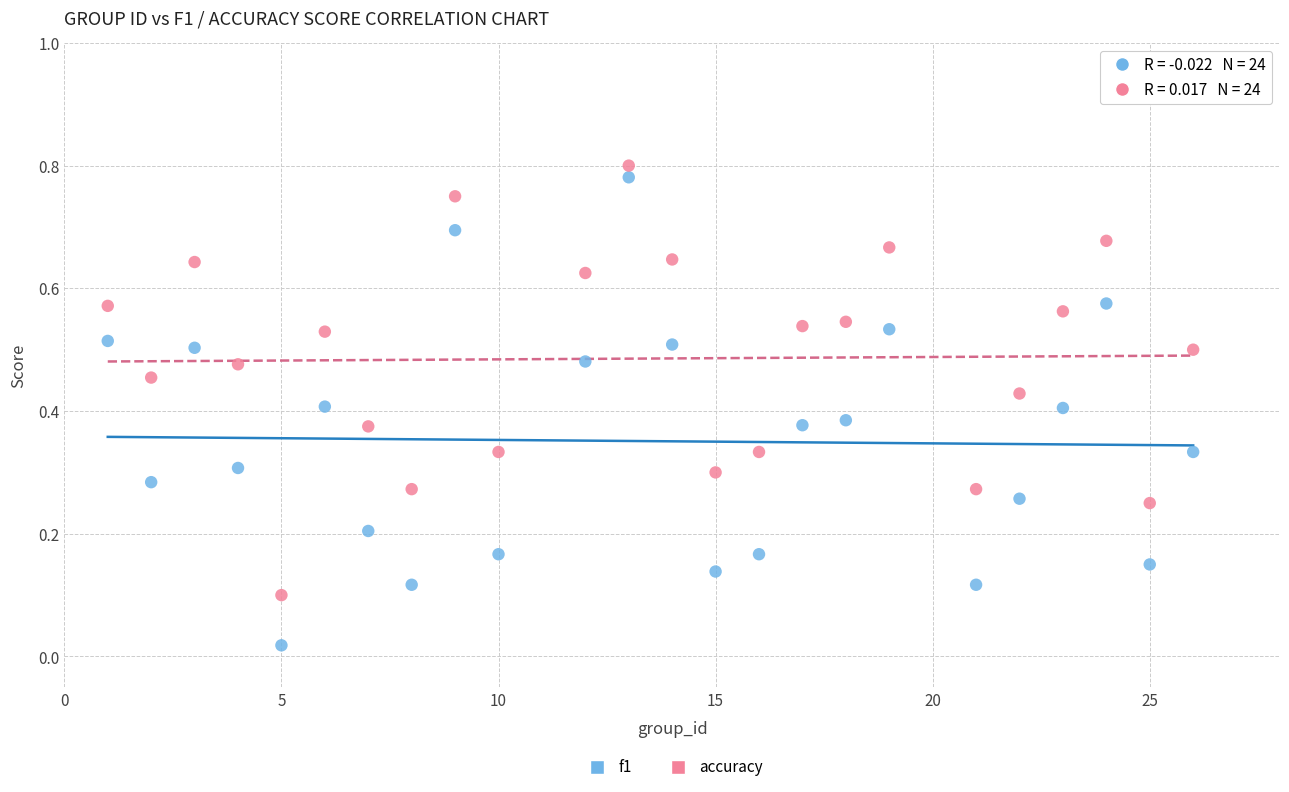

Which series has the largest Y range (max minus min)?

f1